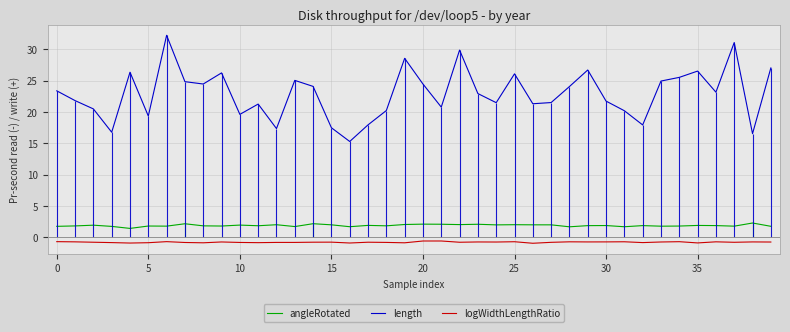

What is the approximate value of length at 29?

26.7